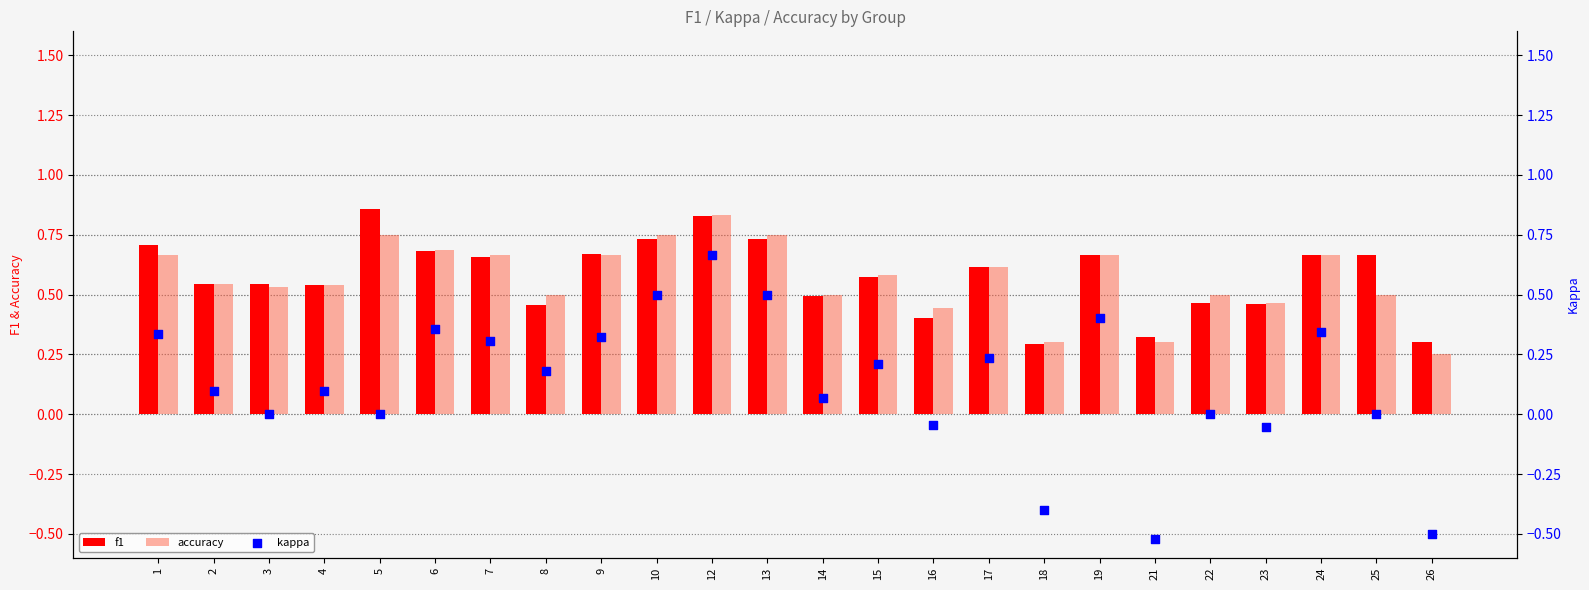

Which series reaches the minimum Y coordinate?

kappa